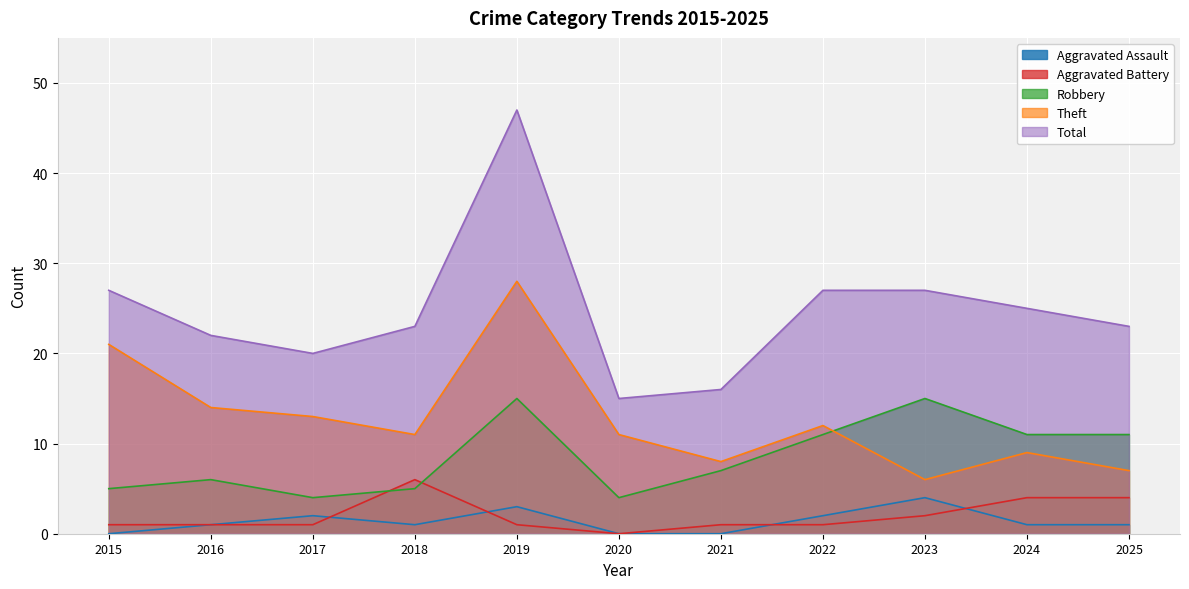

Rank the series at 2025 from highest to lowest value.

Total, Robbery, Theft, Aggravated Battery, Aggravated Assault